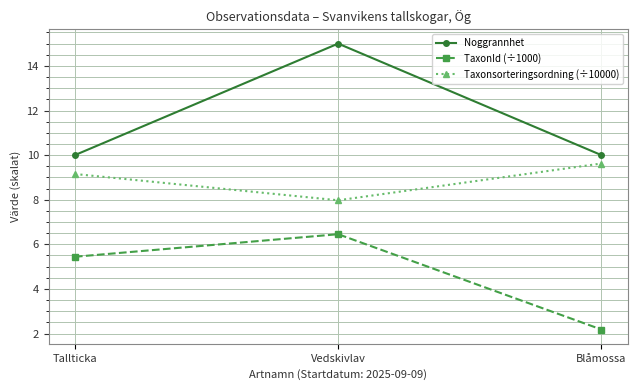

Is the value of Taxonsorteringsordning (÷10000) at Blåmossa greater than the value of Noggrannhet at Vedskivlav?

No